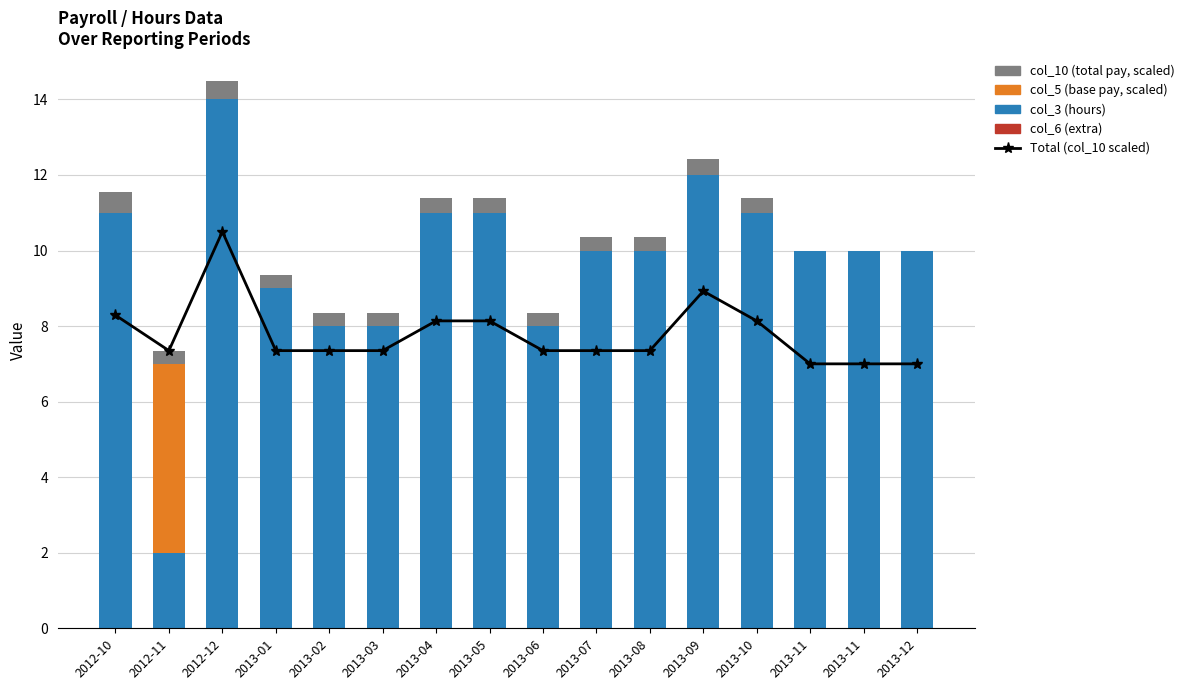

Which series has the largest total across all categories?

col_3 (hours)